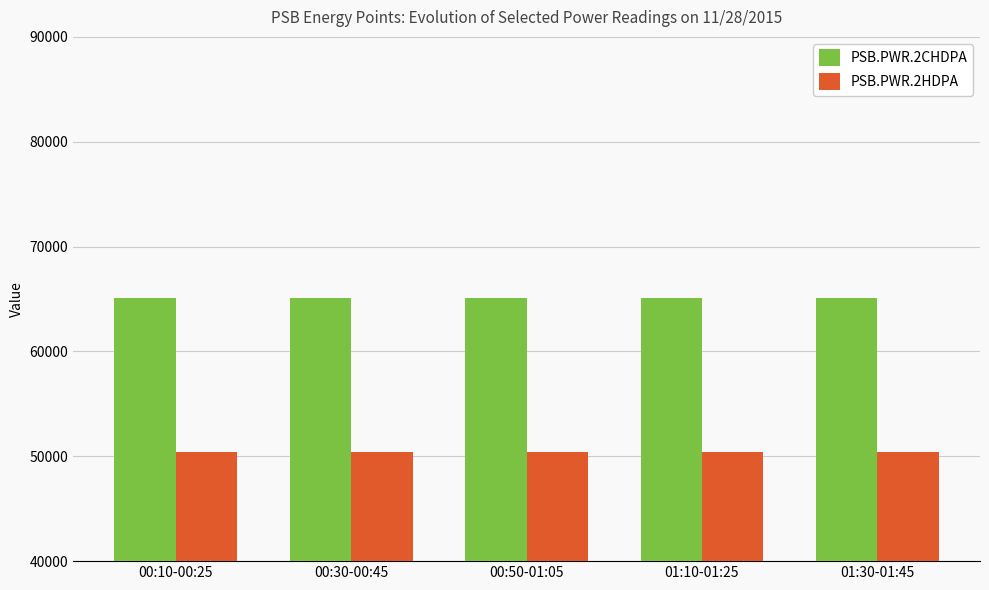

What are all the series names shown in the legend?

PSB.PWR.2CHDPA, PSB.PWR.2HDPA